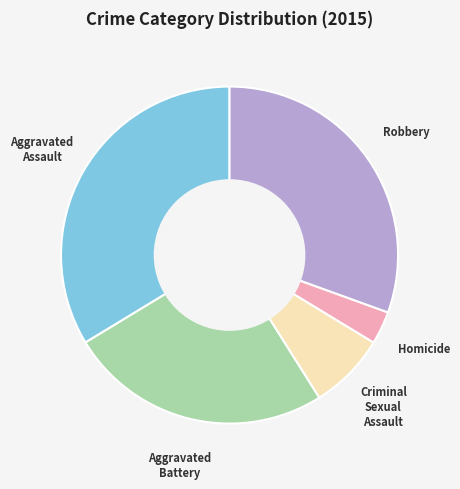

Does any single category account for the majority?

No